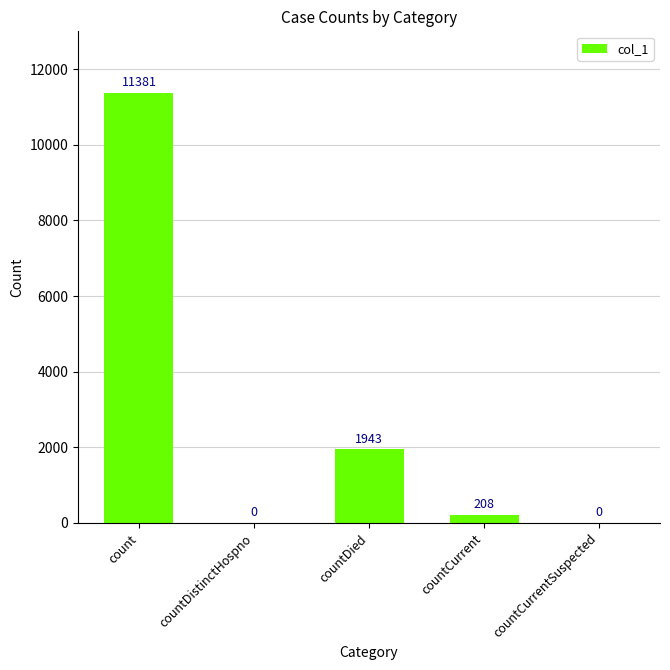

What is the greatest value displayed?

11381